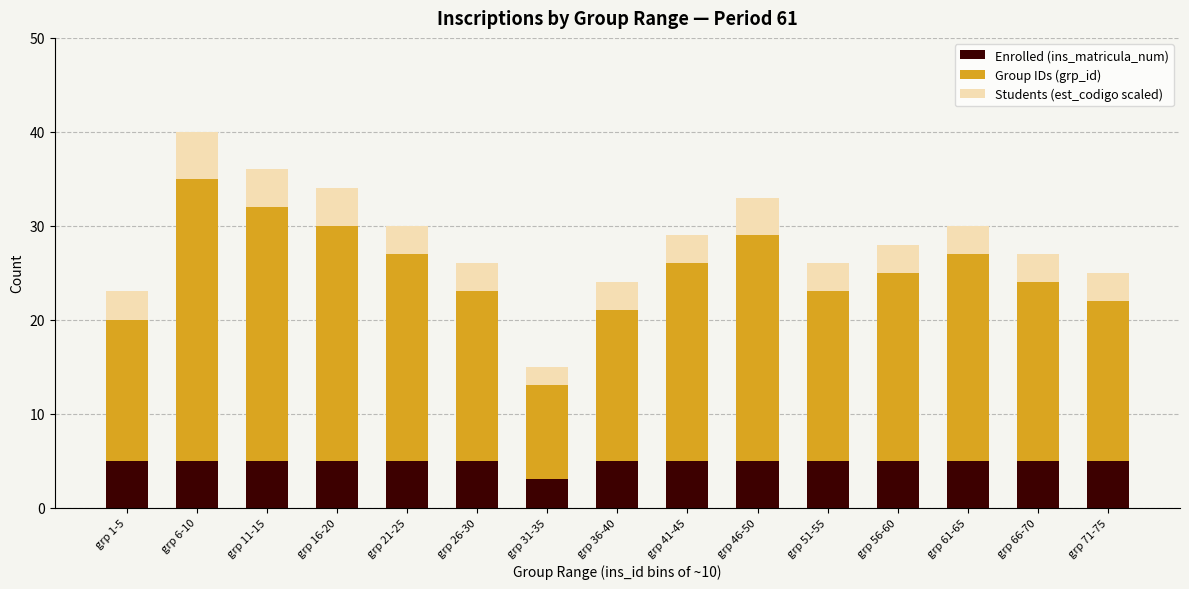

At which category is the sum across all series the highest?

grp 6-10